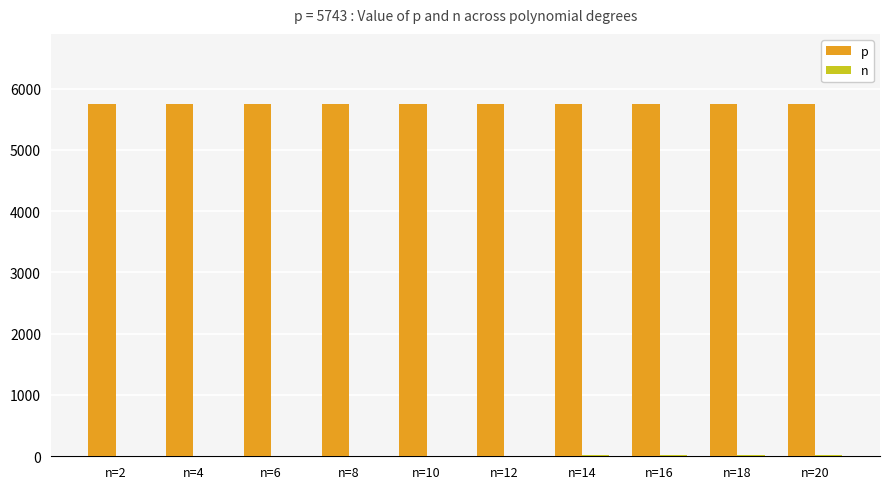

What is the highest value of the p series?

5743